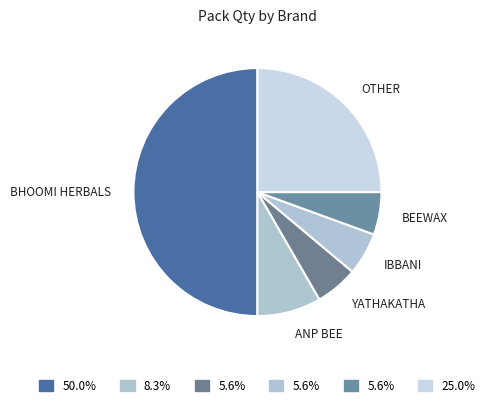

Does any single category account for the majority?

No